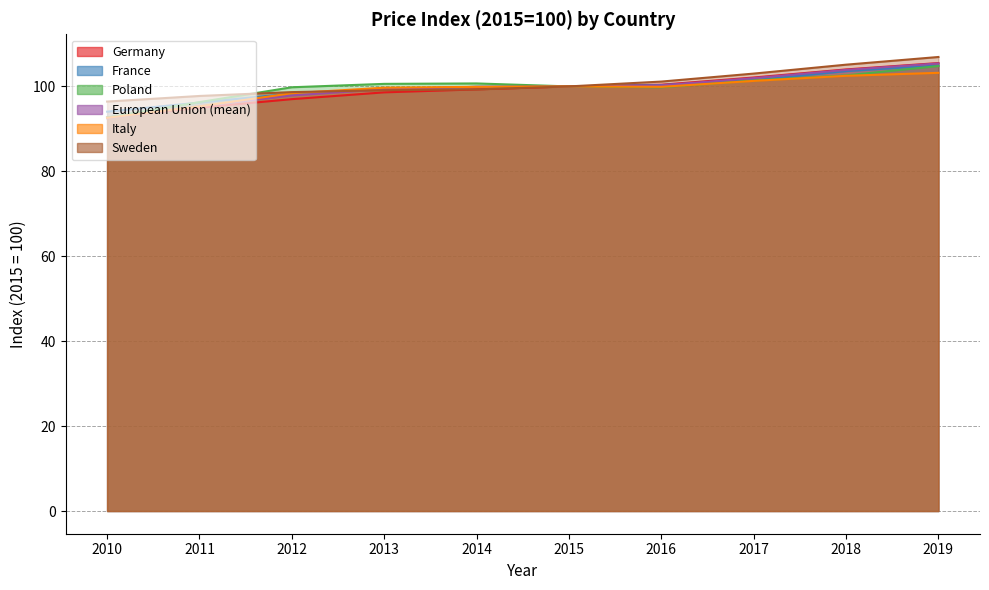

The European Union (mean) series shows 102.0 at 2017. True or false?

True